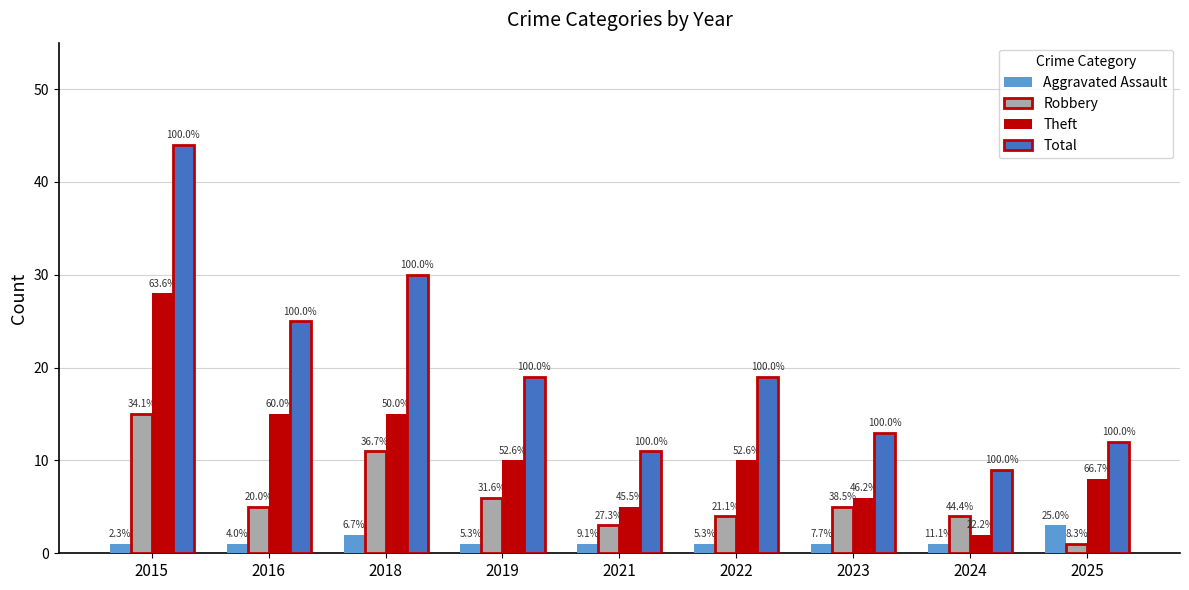

Is the value of Aggravated Assault at 2021 greater than the value of Robbery at 2023?

No